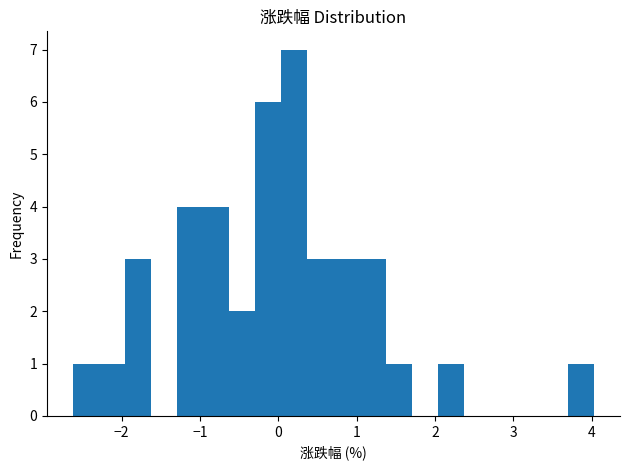

Around what value on the x-axis is the tallest bar? Give the approximate position of its centre, as read against the axis.

0.2